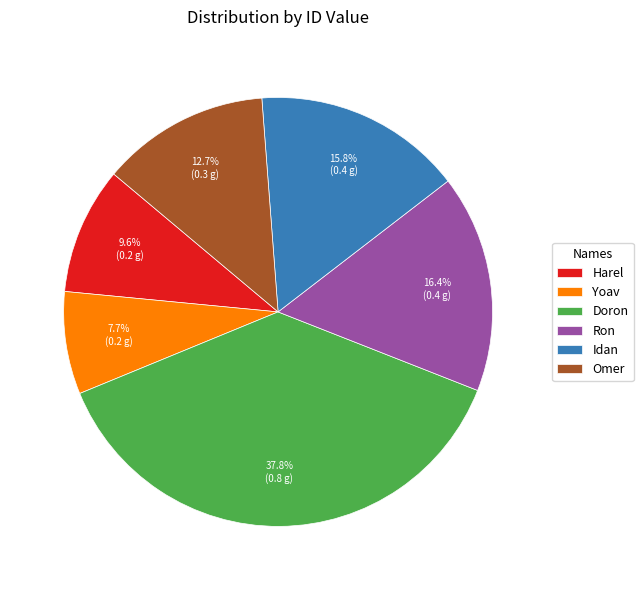

Is Idan the majority of the pie?

No